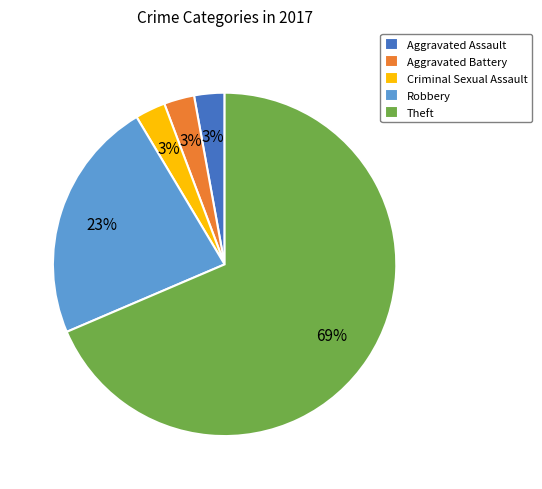

Which has a higher value, Aggravated Assault or Theft?

Theft